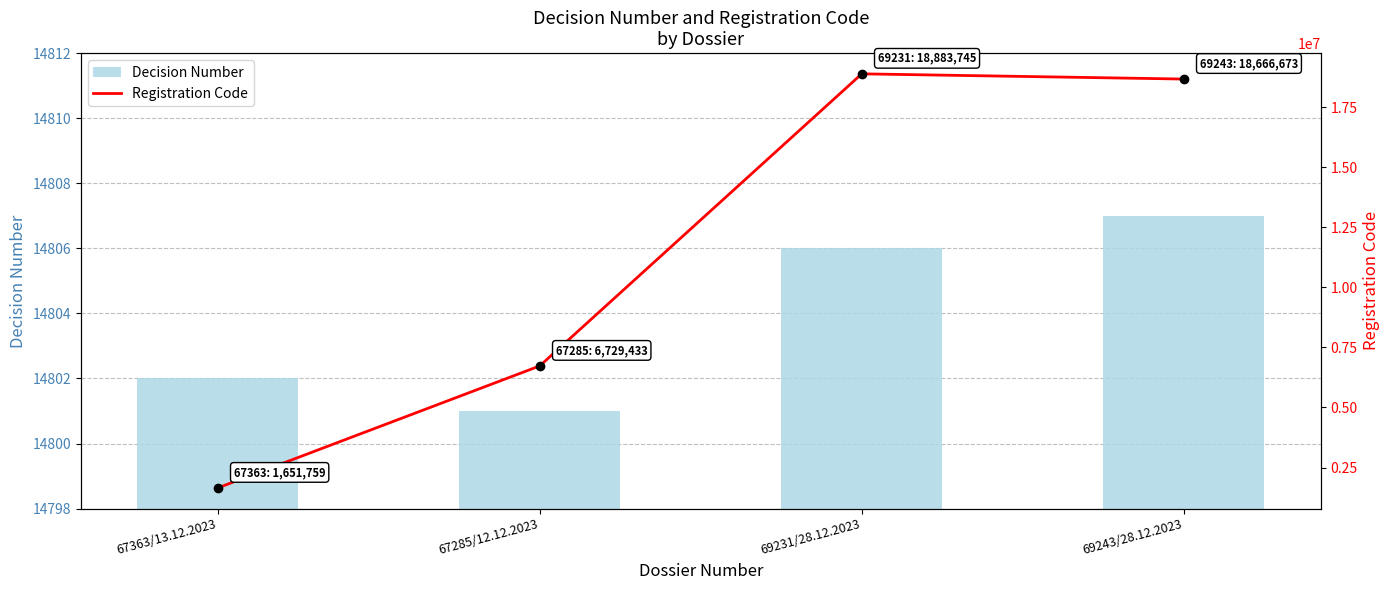

What is the sum of the Registration Code values at 69243/28.12.2023 and 69231/28.12.2023?

37550418